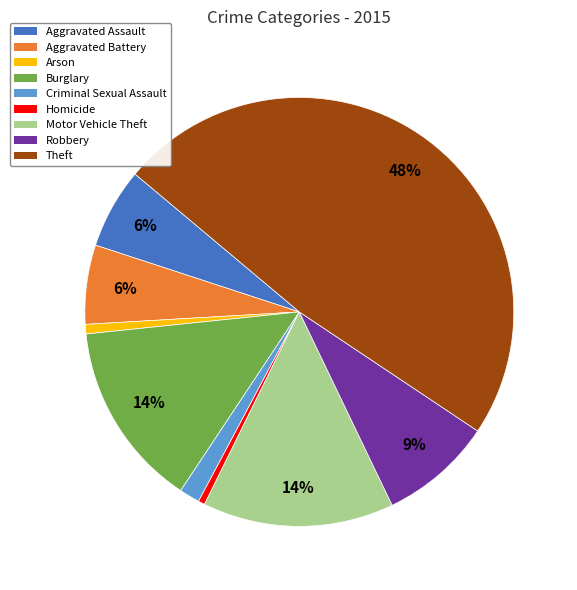

True or false: Motor Vehicle Theft accounts for 14% of the total.

True